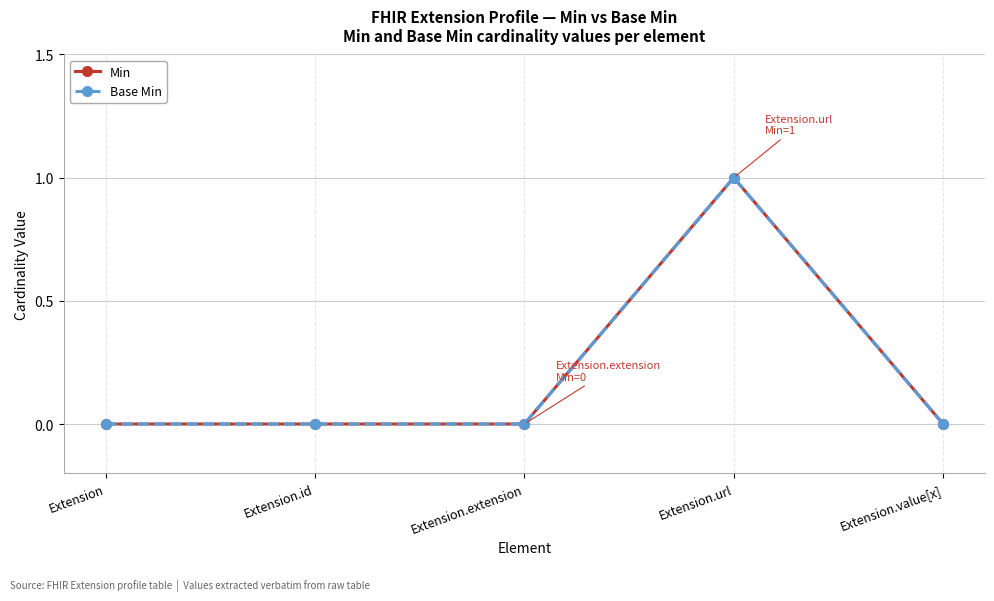

What is the greatest value displayed?

1